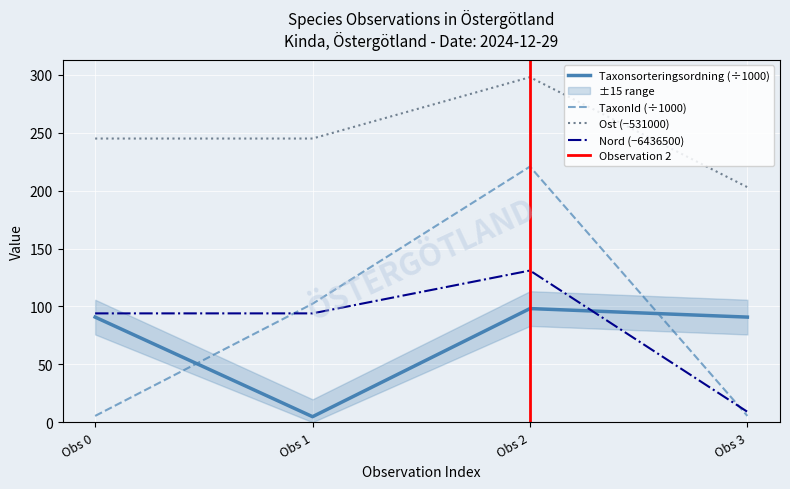

Which category has the lowest value in the Nord (−6436500) series?

Obs 3